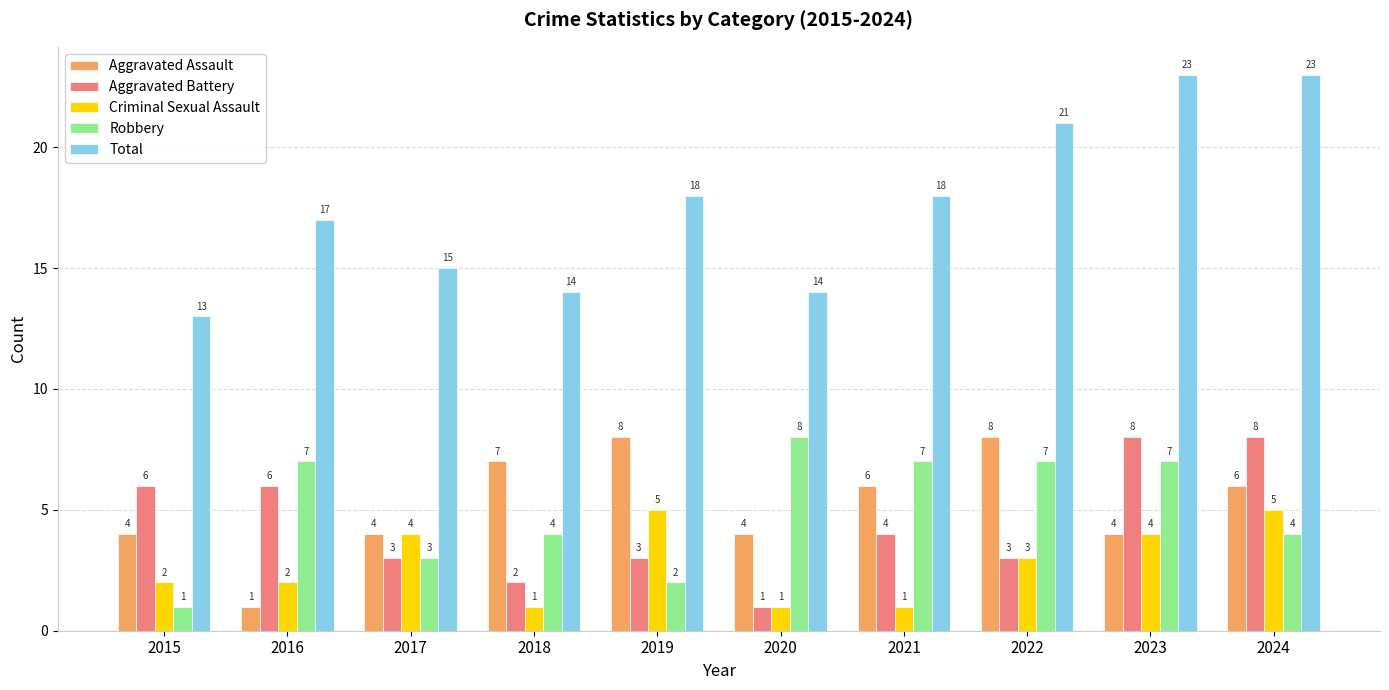

The value of Aggravated Assault at 2019 is 12. True or false?

False